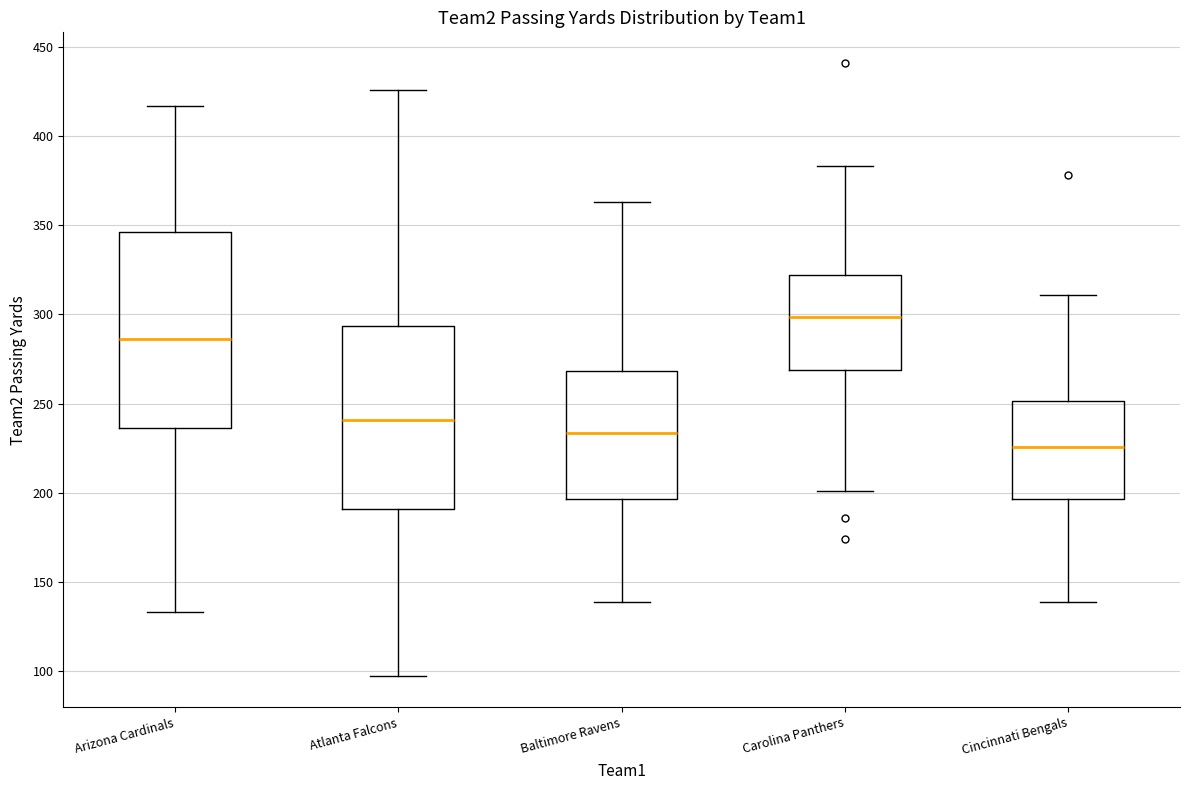

Reading left to right, read every box against the y-axis: the position of its median line, the range the box covers, and the ends of its whiskers. The values are not printed on the chart, so give them approximately, as read against the axis.

Arizona Cardinals: median 285, box 235 to 345, whiskers 135 to 415
Atlanta Falcons: median 240, box 190 to 295, whiskers 95 to 425
Baltimore Ravens: median 235, box 195 to 270, whiskers 140 to 365
Carolina Panthers: median 300, box 270 to 320, whiskers 200 to 385
Cincinnati Bengals: median 225, box 195 to 250, whiskers 140 to 310